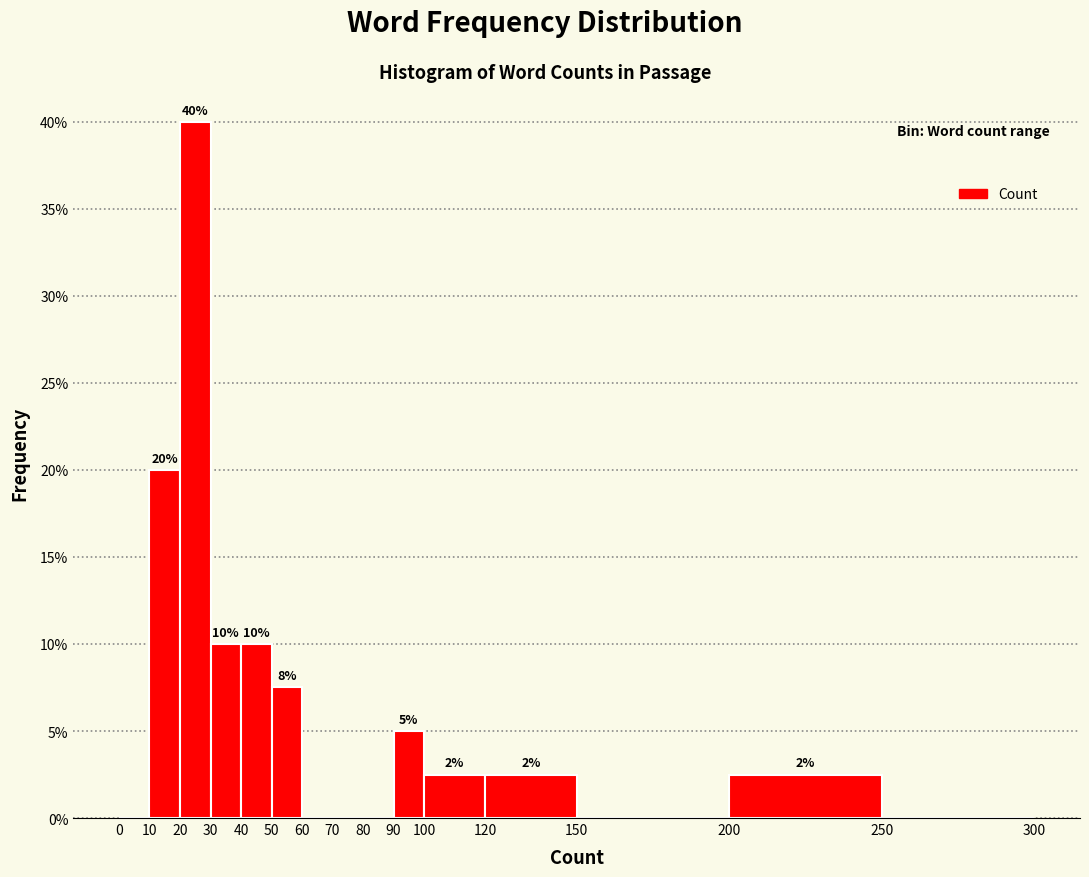

Which range on the x-axis has the tallest bar?

20 to 30